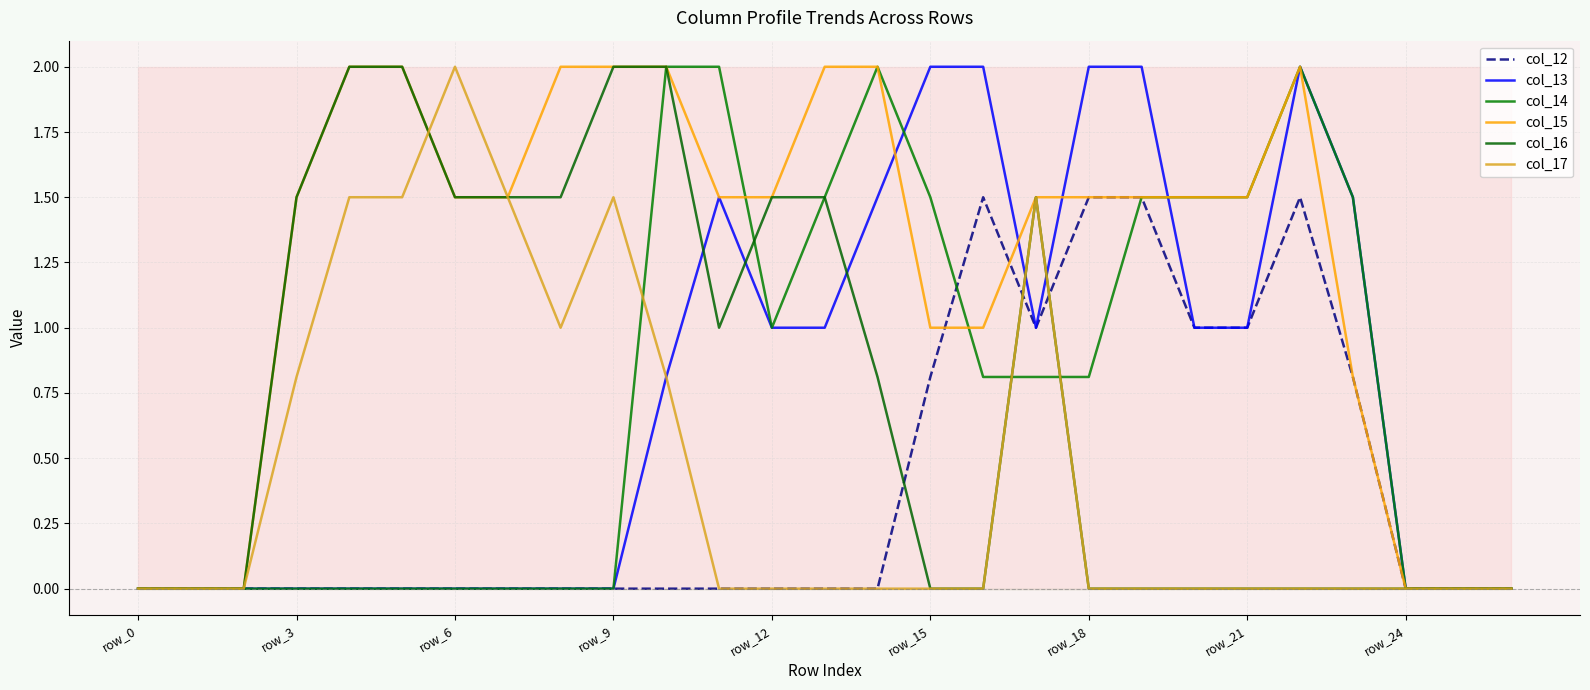

The value of col_16 at 17 is 2.6. True or false?

False